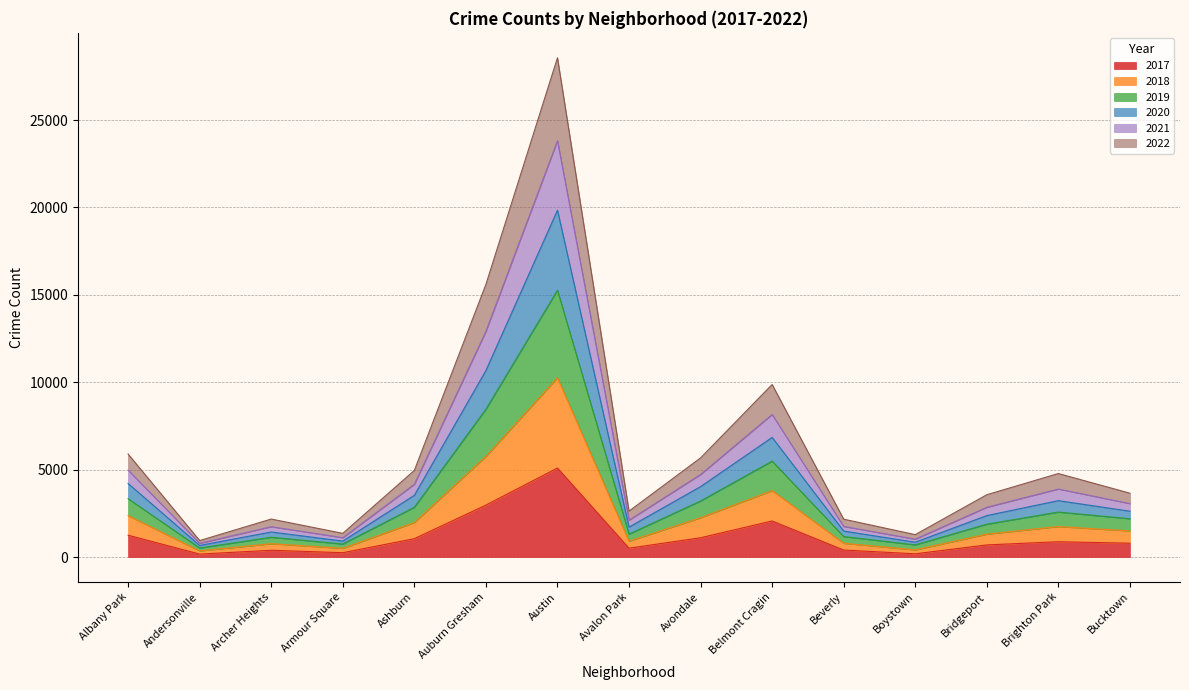

What is the total value across all series at Belmont Cragin?

9872